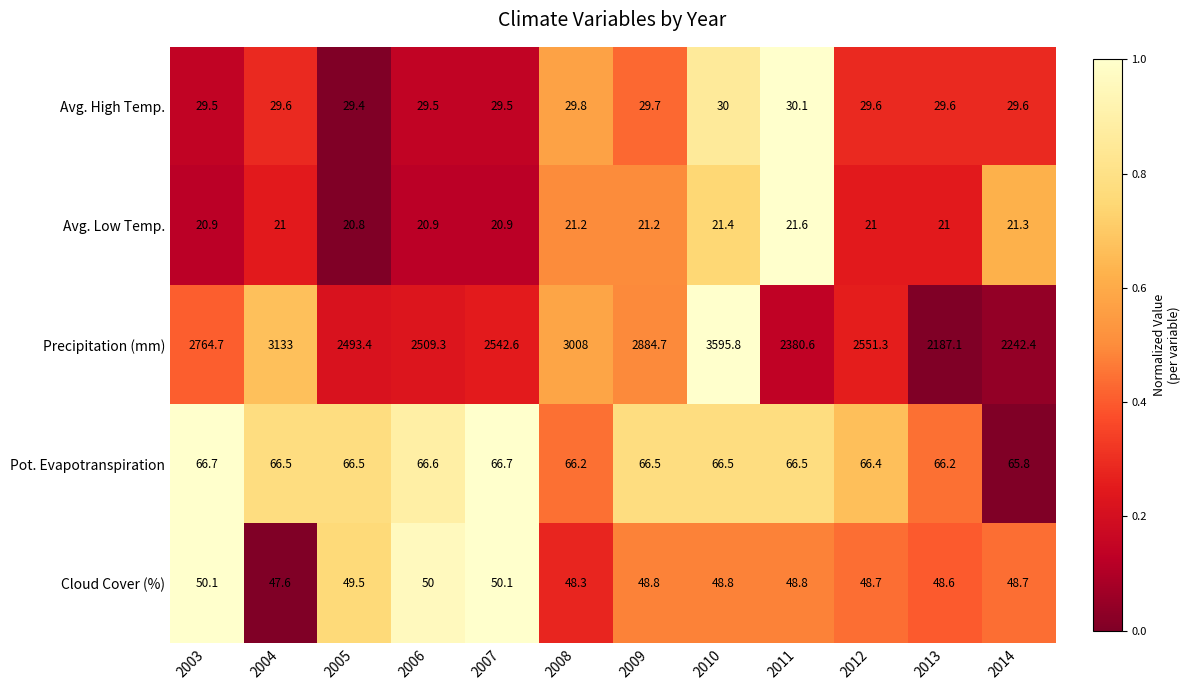

Rank the series by their maximum value, from lowest to highest.

Avg. Low Temp., Avg. High Temp., Cloud Cover (%), Pot. Evapotranspiration, Precipitation (mm)